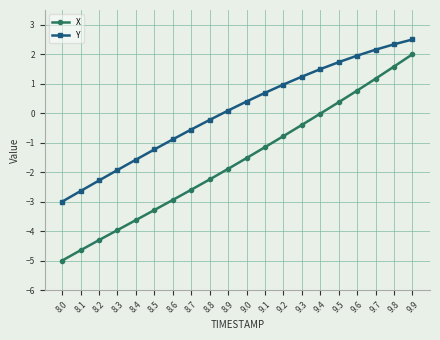

What is the label of the 3rd point from the left?

8.2